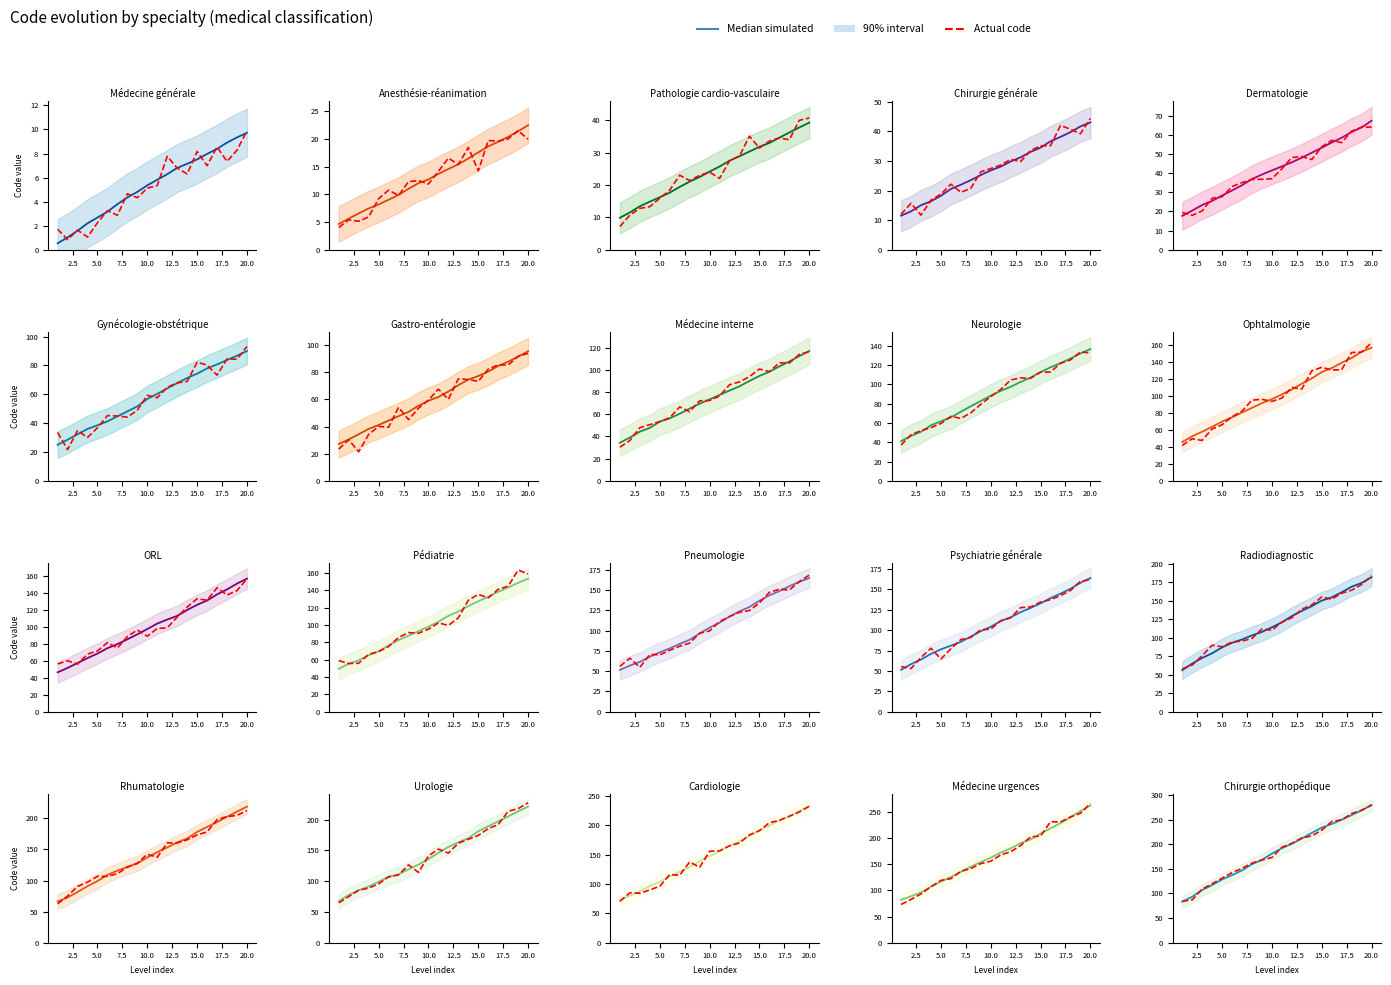

What is the minimum value for Median simulated?

83.3